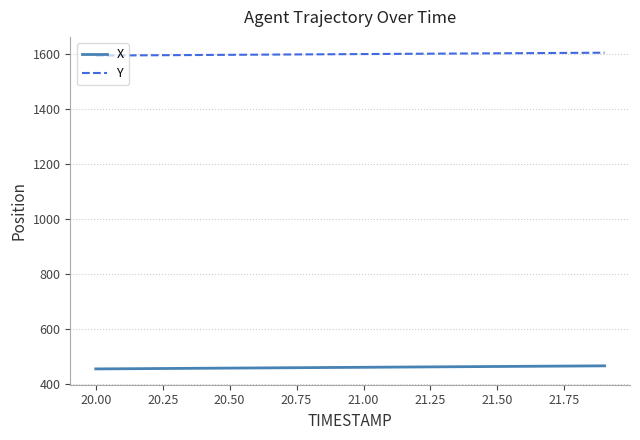

List the series in order of their peak value, lowest first.

X, Y